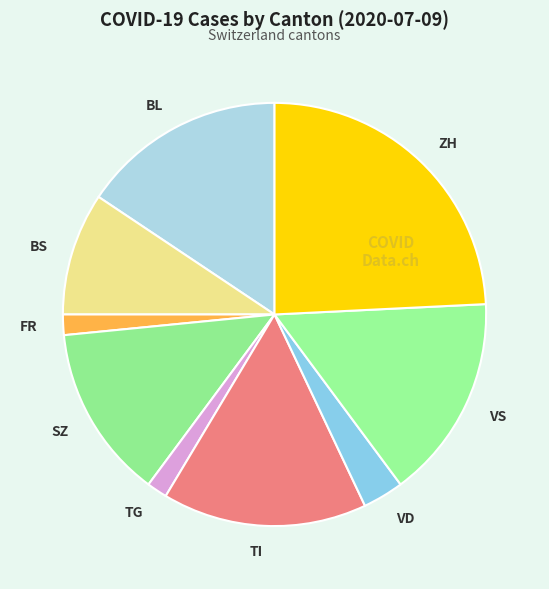

Which has a higher value, BS or TG?

BS